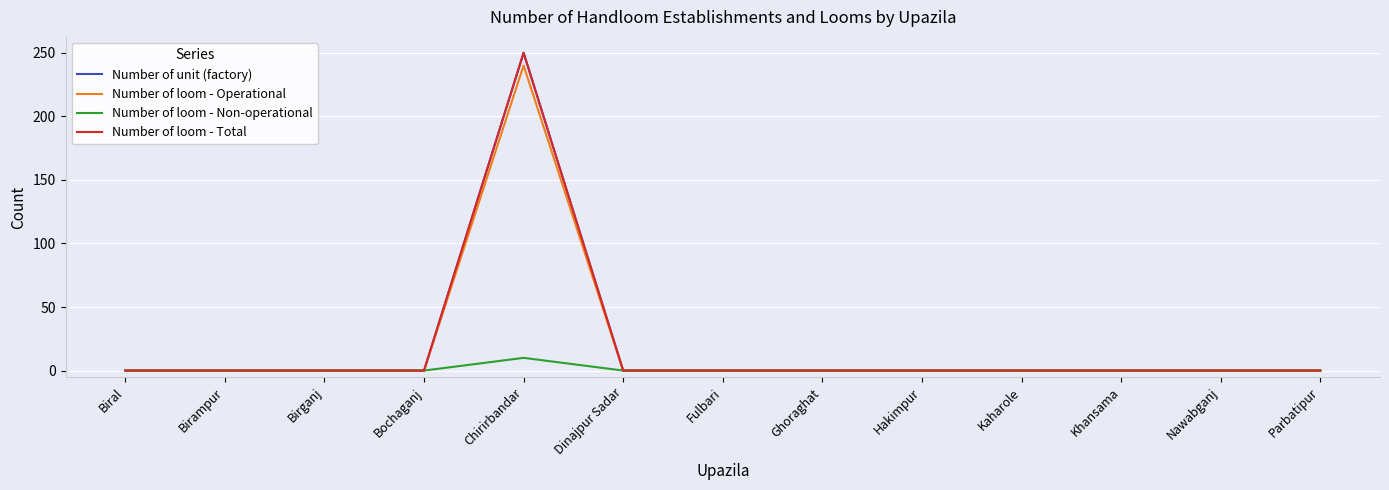

At which category does the chart reach its peak across all series?

Chirirbandar